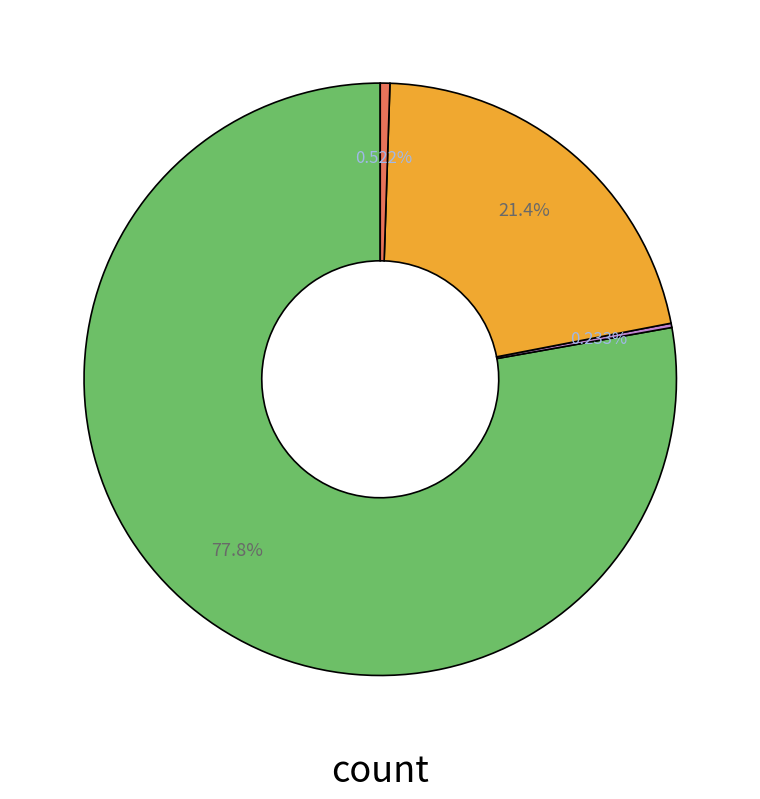

To the nearest percent, what is the difference between the largest and smallest slice percentages?

78%